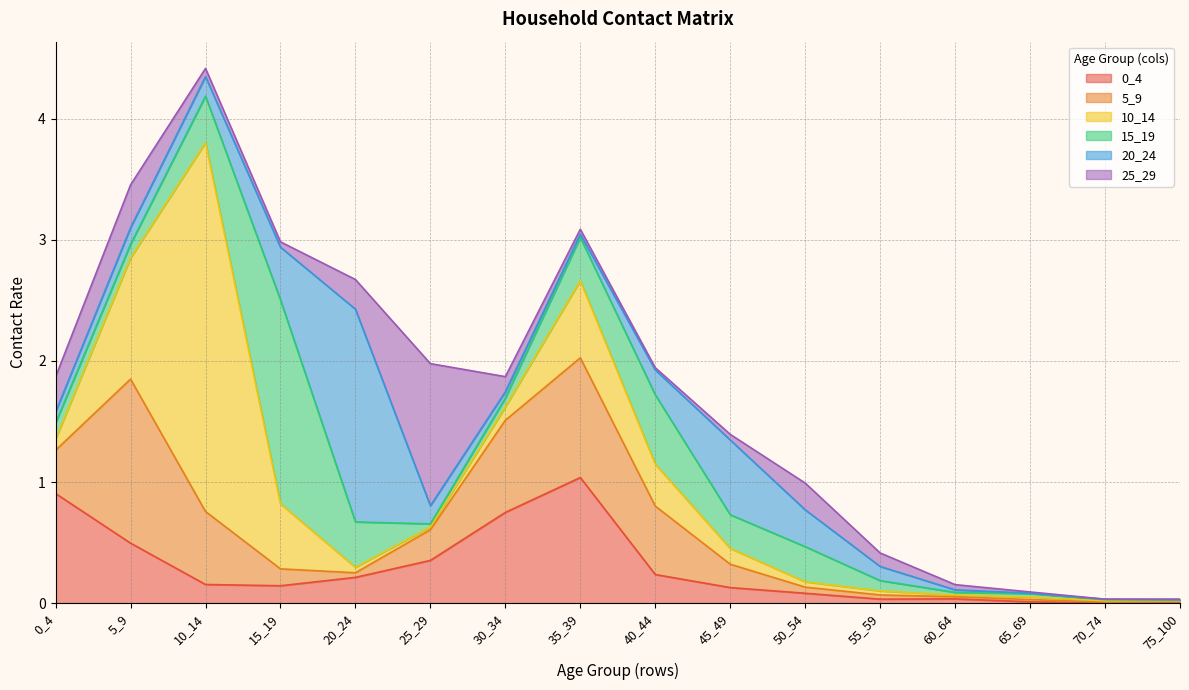

How many distinct data groups are displayed?

6